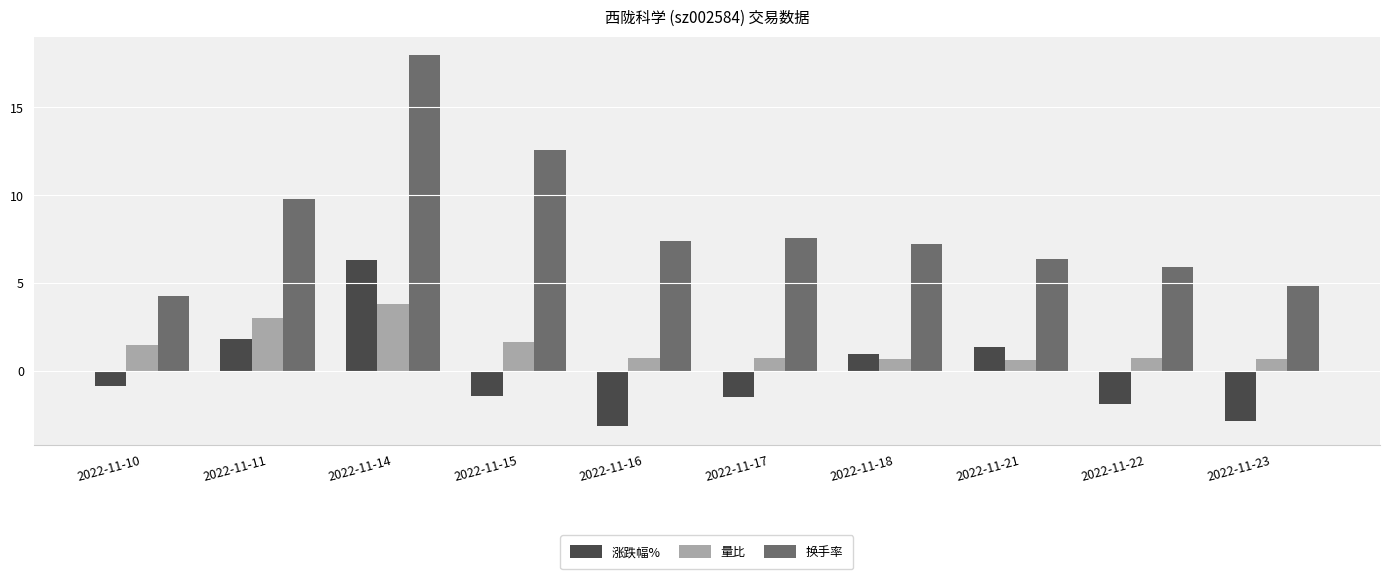

The 量比 series shows 2.4 at 2022-11-10. True or false?

False